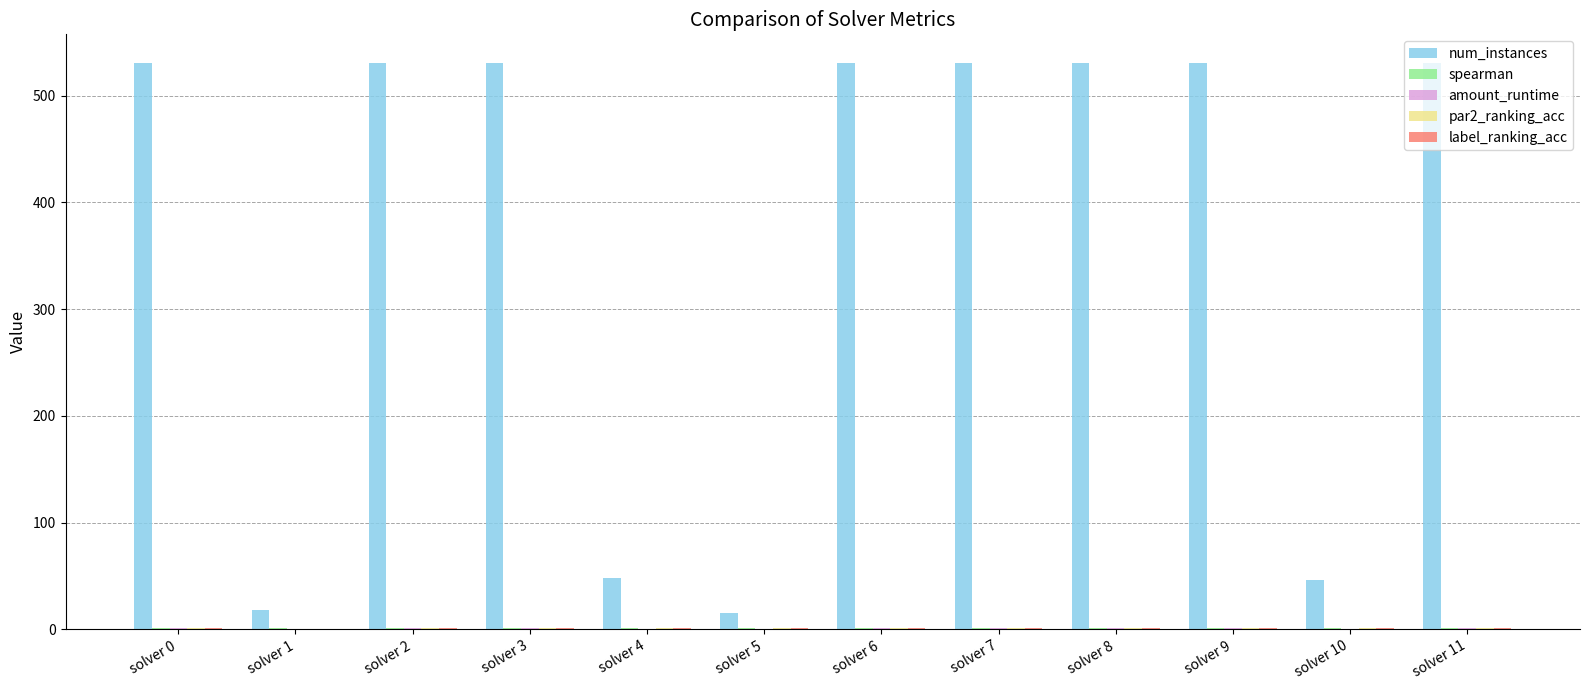

Which series has the largest total across all categories?

num_instances